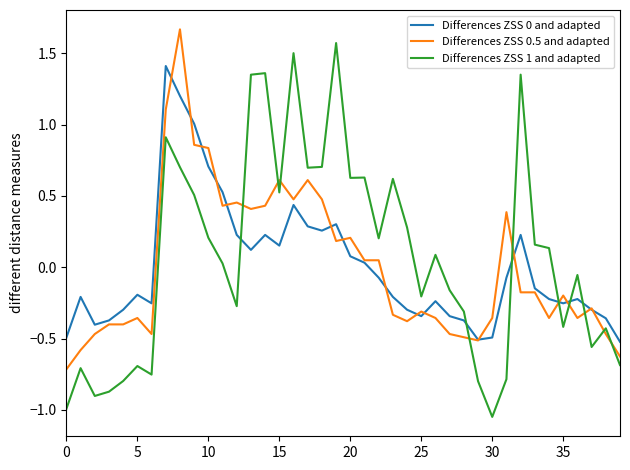

What is the difference between the second highest and second lowest values in the Differences ZSS 1 and adapted series?

2.5